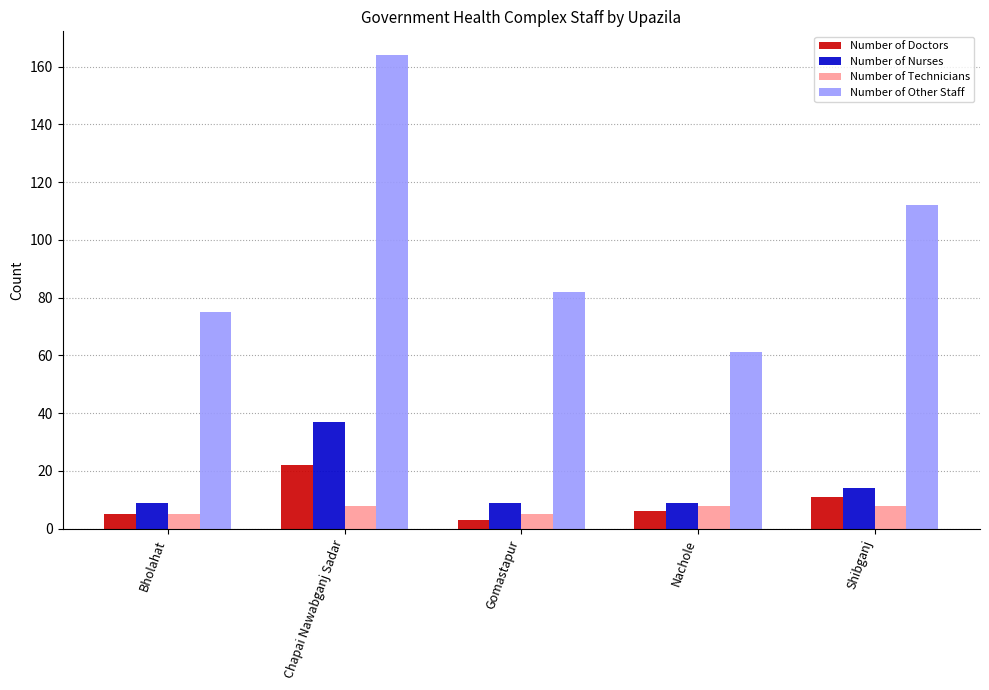

What are all the series names shown in the legend?

Number of Doctors, Number of Nurses, Number of Technicians, Number of Other Staff